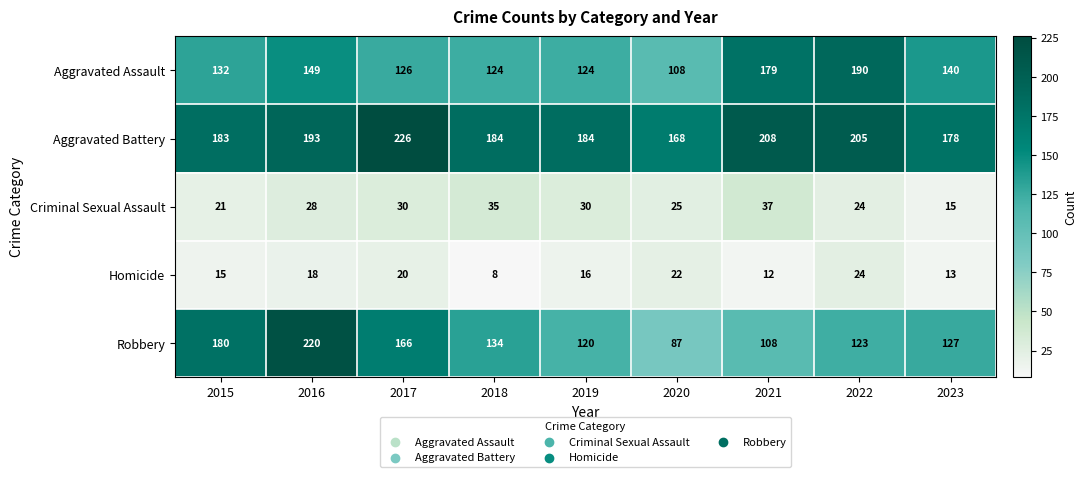

Which series has the widest spread of values?

Robbery